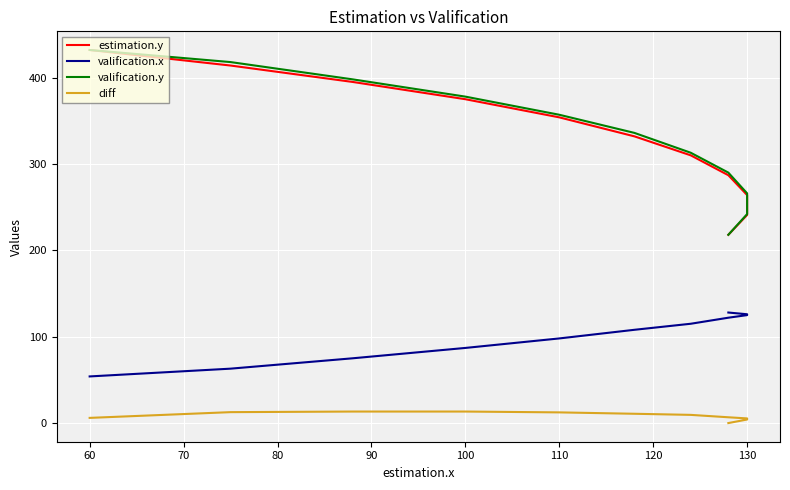

How many series are shown in this chart?

4